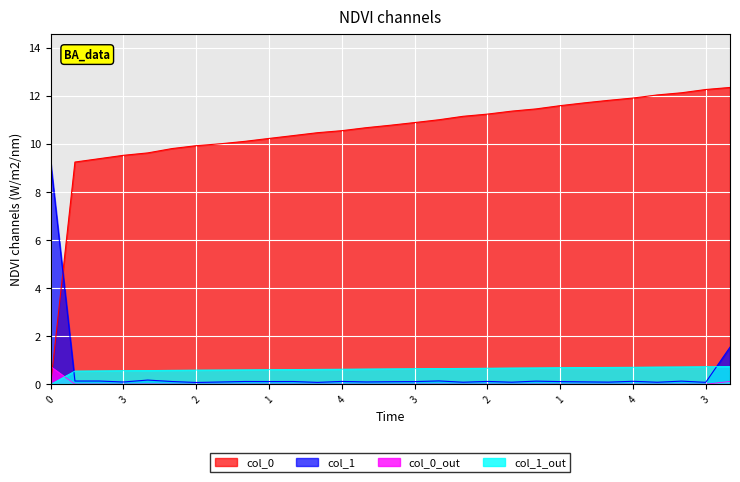

What is the change in value from 1 to 4?

+0.1